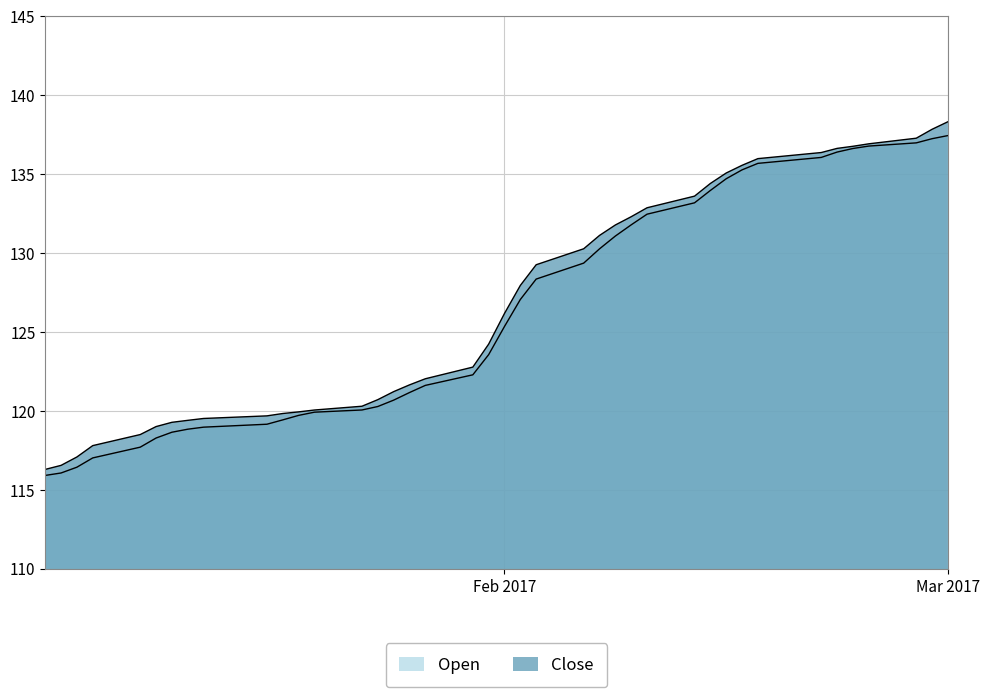

How many lines are shown in the chart?

2